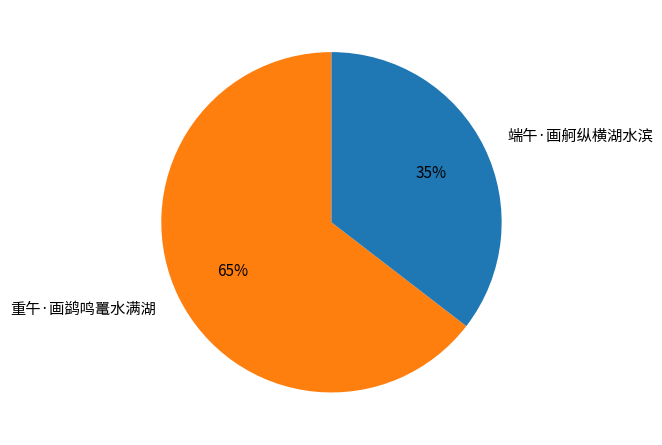

Which slice is the largest?

重午·画鹢鸣鼍水满湖